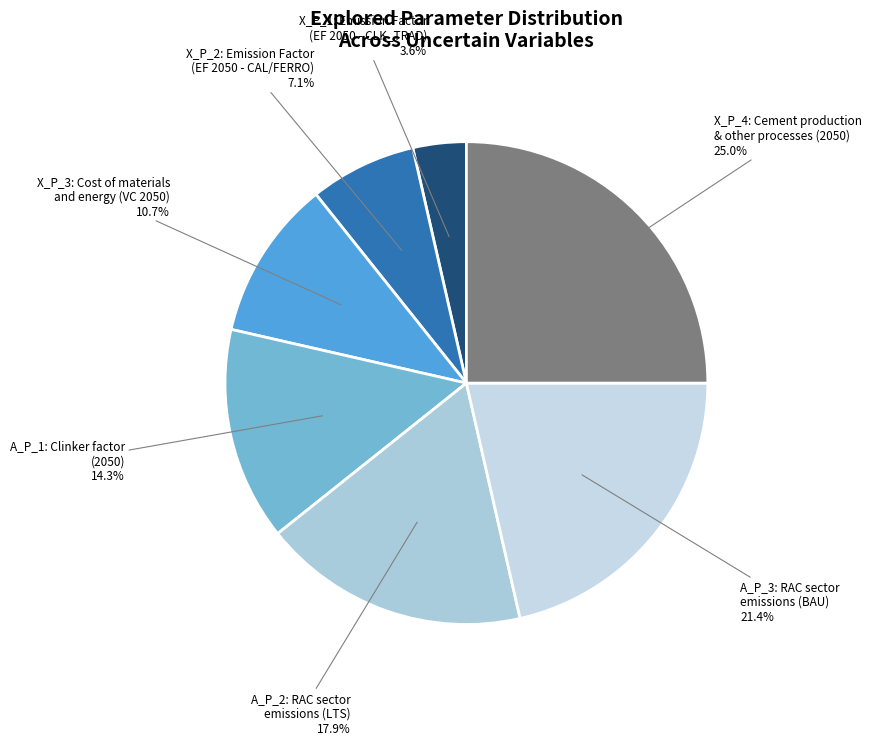

Combined, do X_P_3: Cost of materials and energy (VC 2050) 10.7% and X_P_1: Emission Factor (EF 2050 - CLK_TRAD) 3.6% account for over 50%?

No